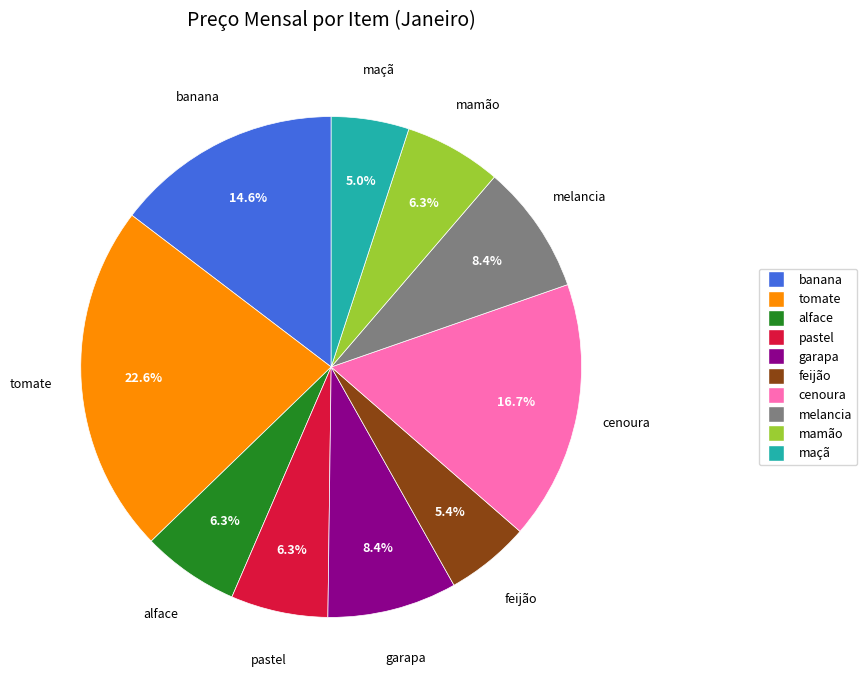

Combined, what portion of the pie is melancia and tomate?

31.0%